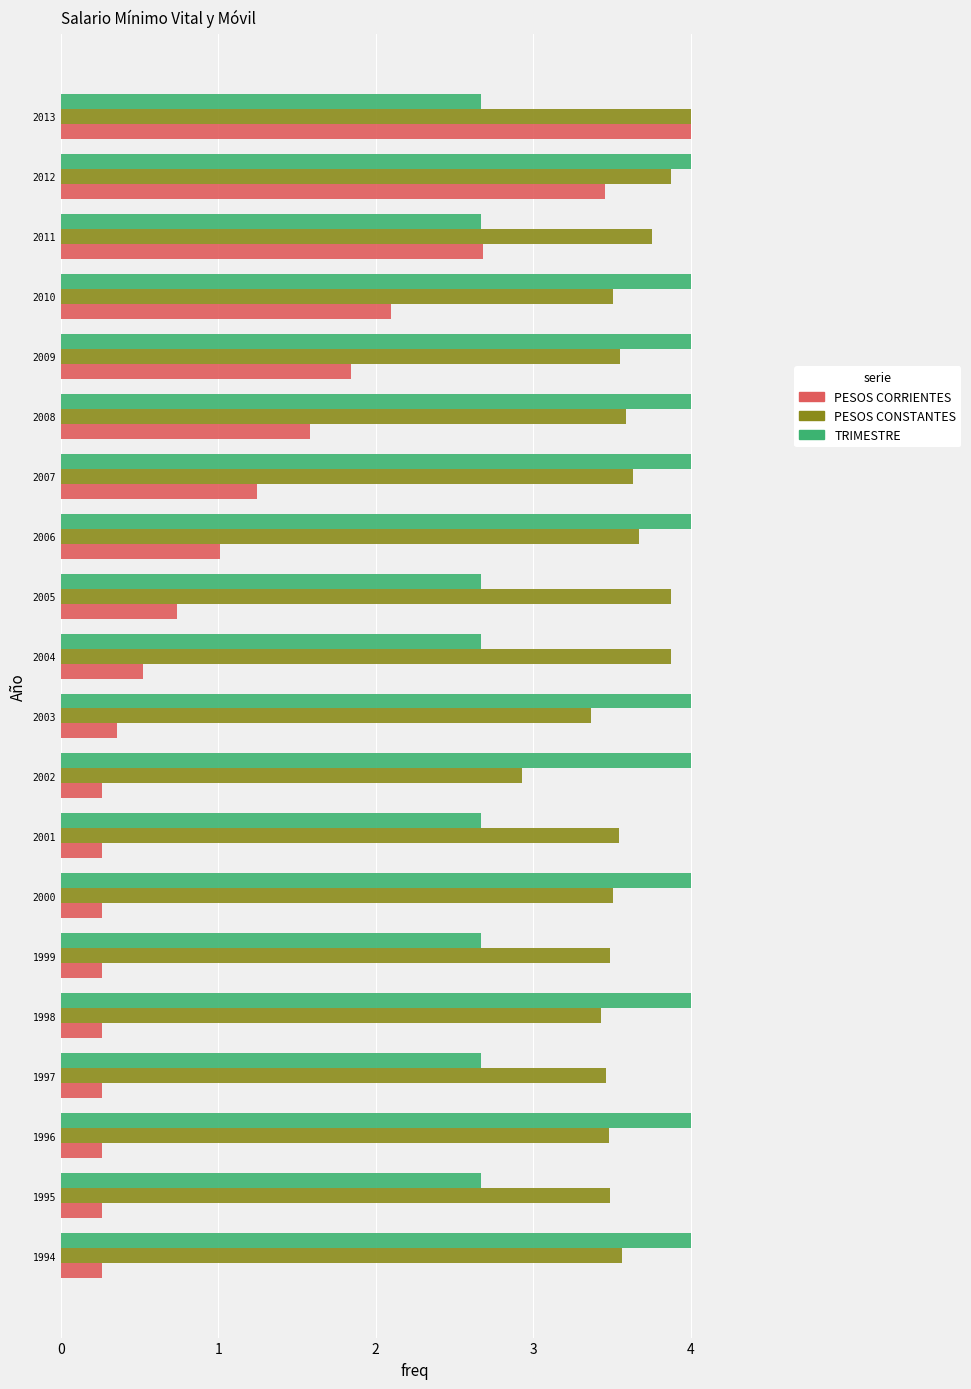

What is the greatest value displayed?

4.0